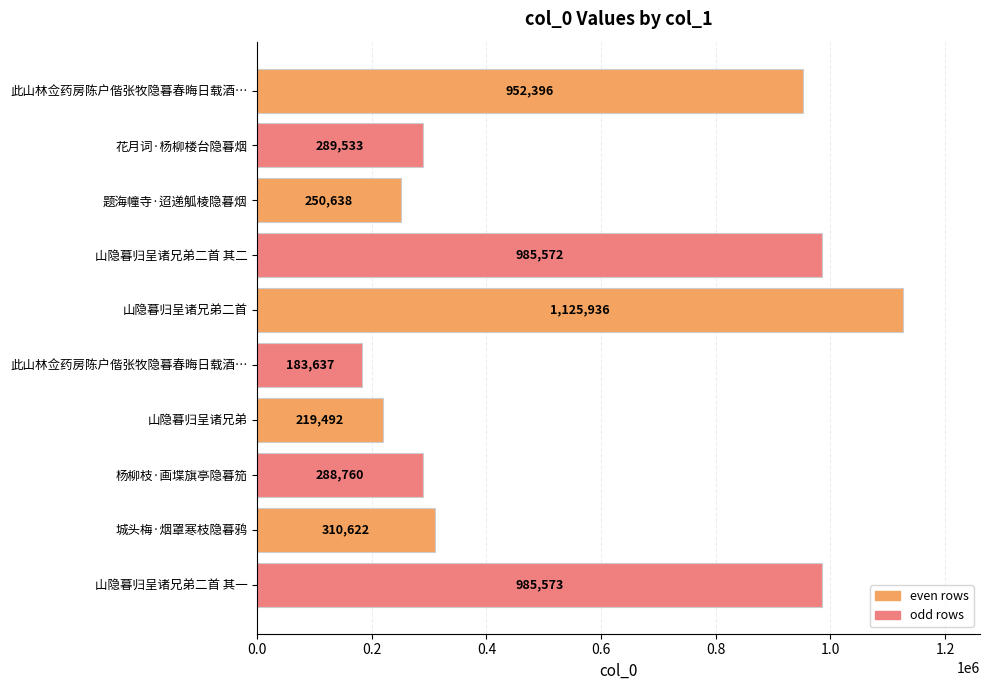

Count the number of categories in the chart.

10